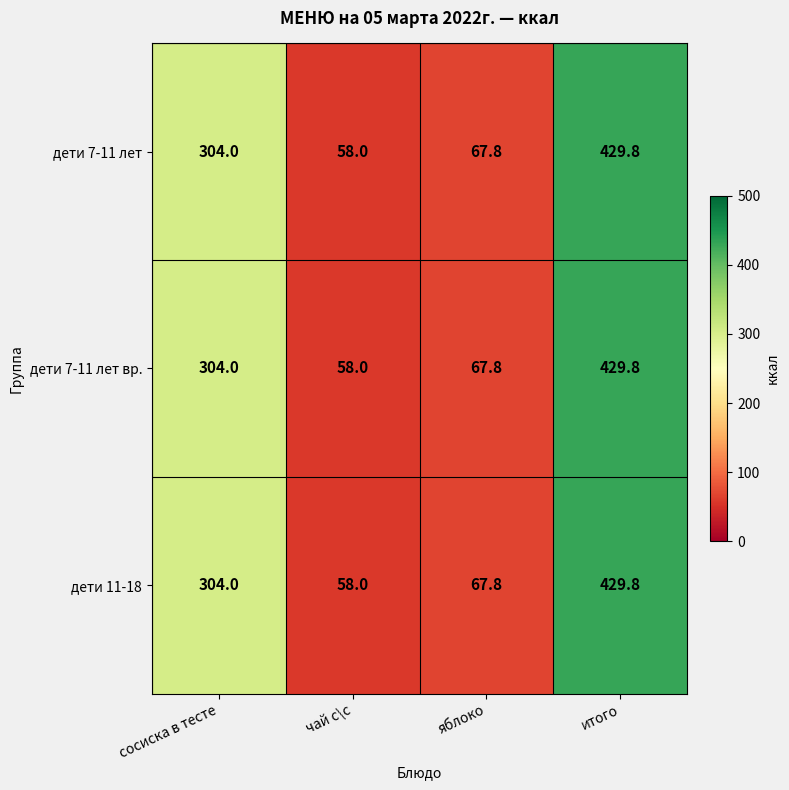

The value of дети 11-18 at итого is 738.4. True or false?

False